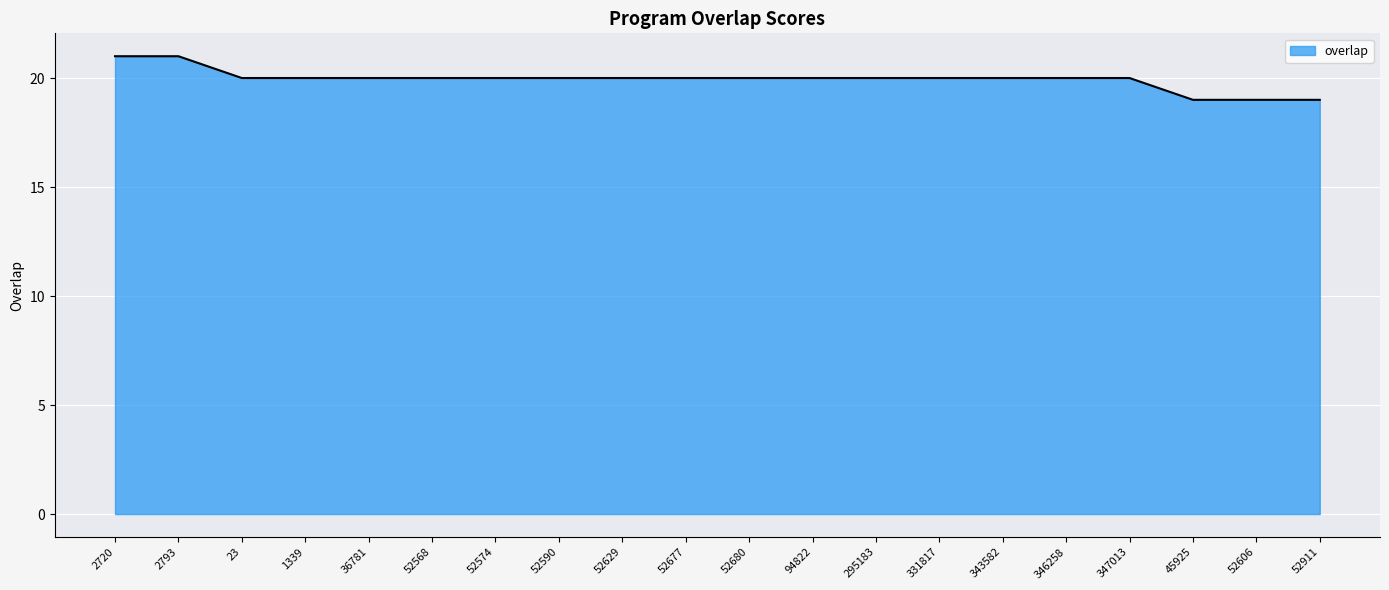

What value does the data have at 52574?

20